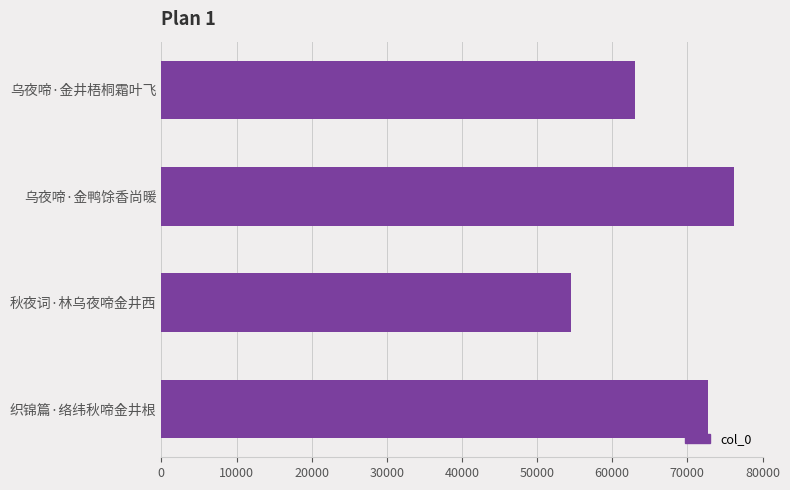

Reading top to bottom, transcribe all the data shown in this chart.

乌夜啼·金井梧桐霜叶飞=63006	乌夜啼·金鸭馀香尚暖=76192	秋夜词·林乌夜啼金井西=54551	织锦篇·络纬秋啼金井根=72695